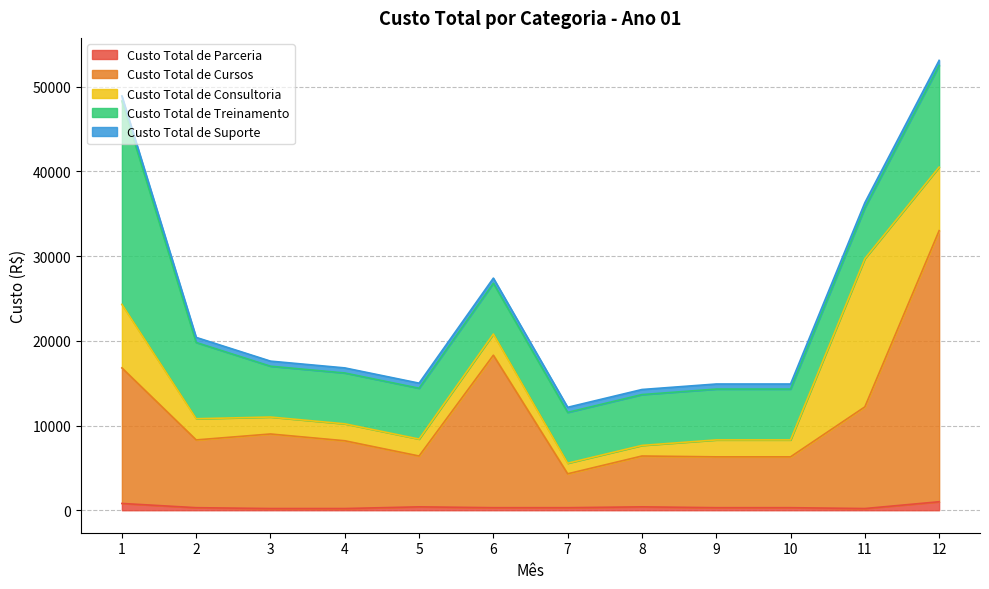

Reading left to right, what are all the values shown in this chart?

Custo Total de Parceria: 800	300	200	200	400	300	300	400	300	300	200	1000
Custo Total de Cursos: 16000	8000	8800	8000	6000	18000	4000	6000	6000	6000	12000	32000
Custo Total de Consultoria: 7500	2500	2000	2000	2000	2500	1250	1250	2000	2000	17500	7500
Custo Total de Treinamento: 24000	9000	6000	6000	6000	6000	6000	6000	6000	6000	6000	12000
Custo Total de Suporte: 600	600	600	600	600	600	600	600	600	600	600	600